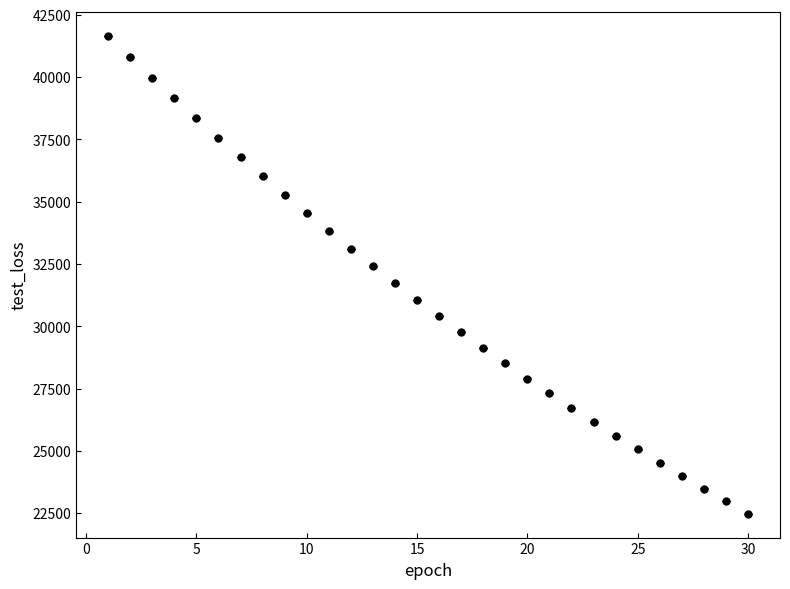

What is the minimum value shown in the chart?

22487.9